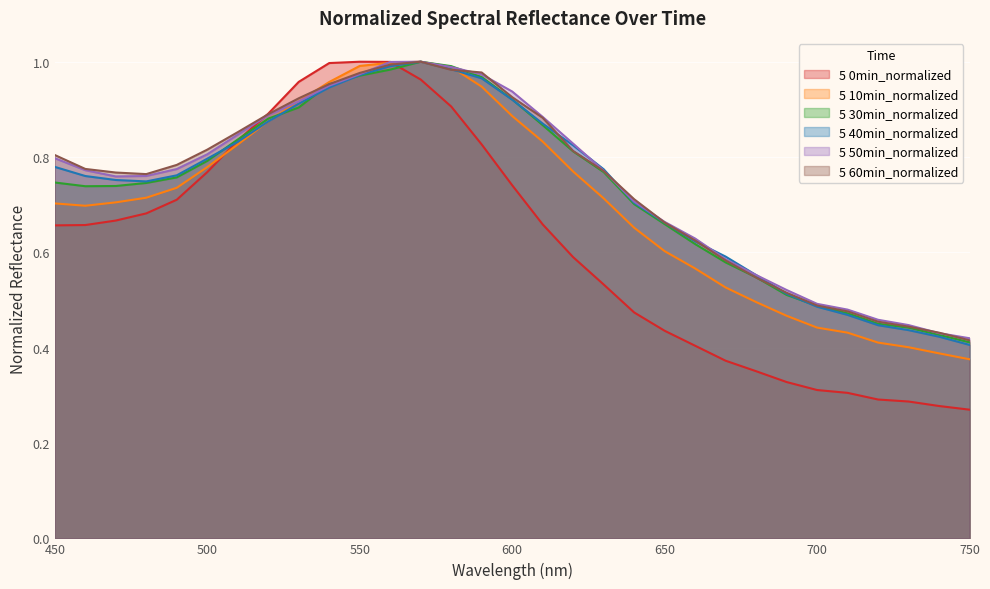

What is the spread (max minus min) of values at 680?

0.2